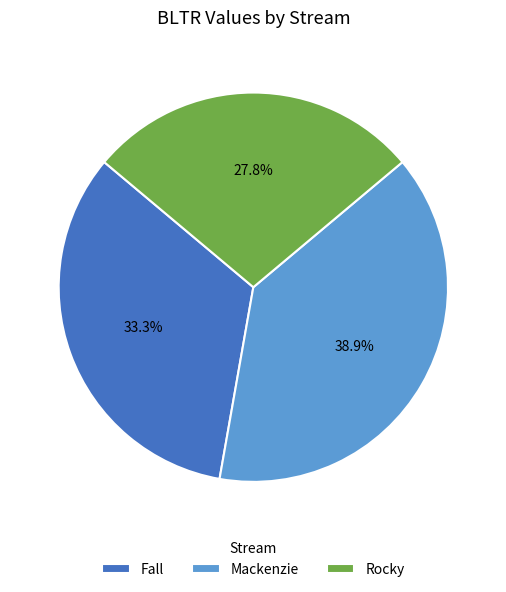

To the nearest percent, what is the difference between the Mackenzie and Fall slice percentages?

6%